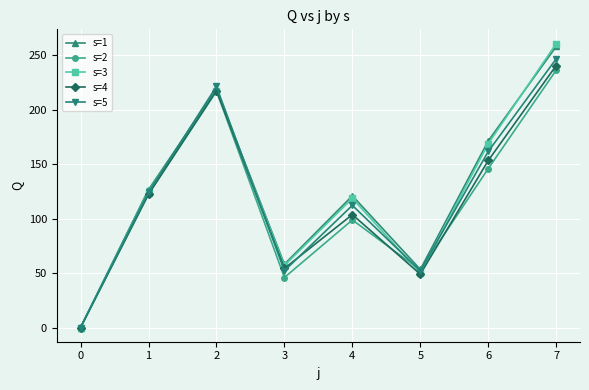

The s=3 series shows 168.9 at 6. True or false?

True